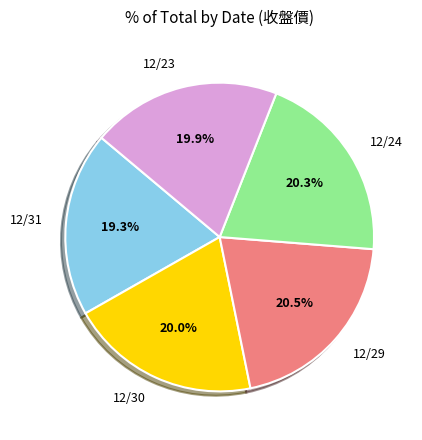

Which has a higher value, 12/29 or 12/23?

12/29